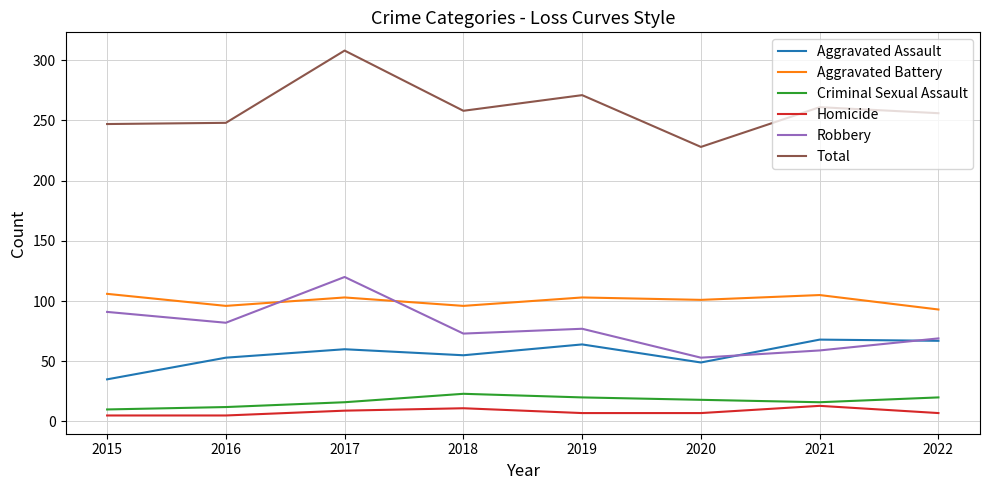

True or false: Aggravated Assault and Criminal Sexual Assault intersect in this chart.

False